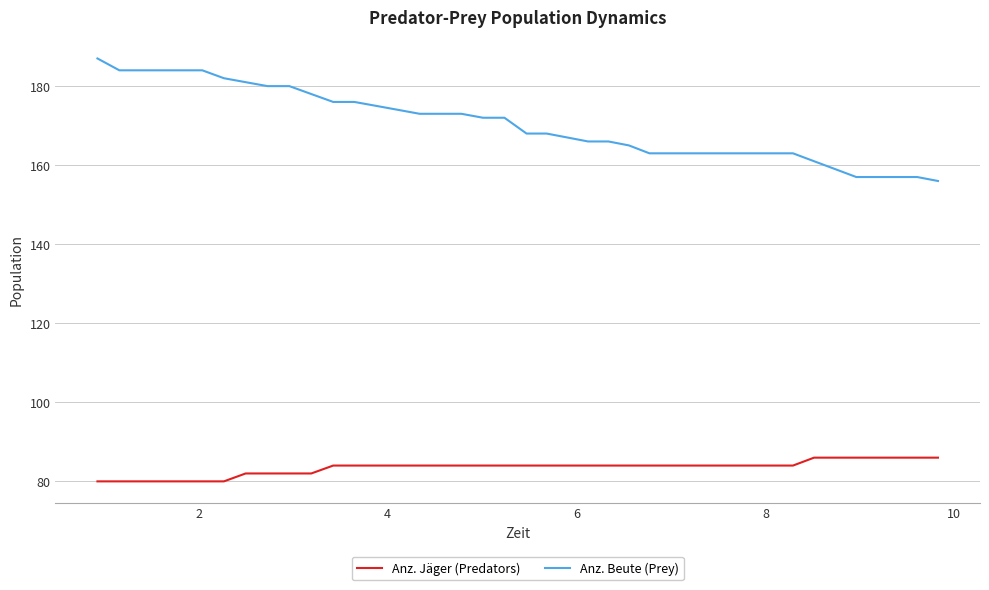

Which series has the largest total across all categories?

Anz. Beute (Prey)